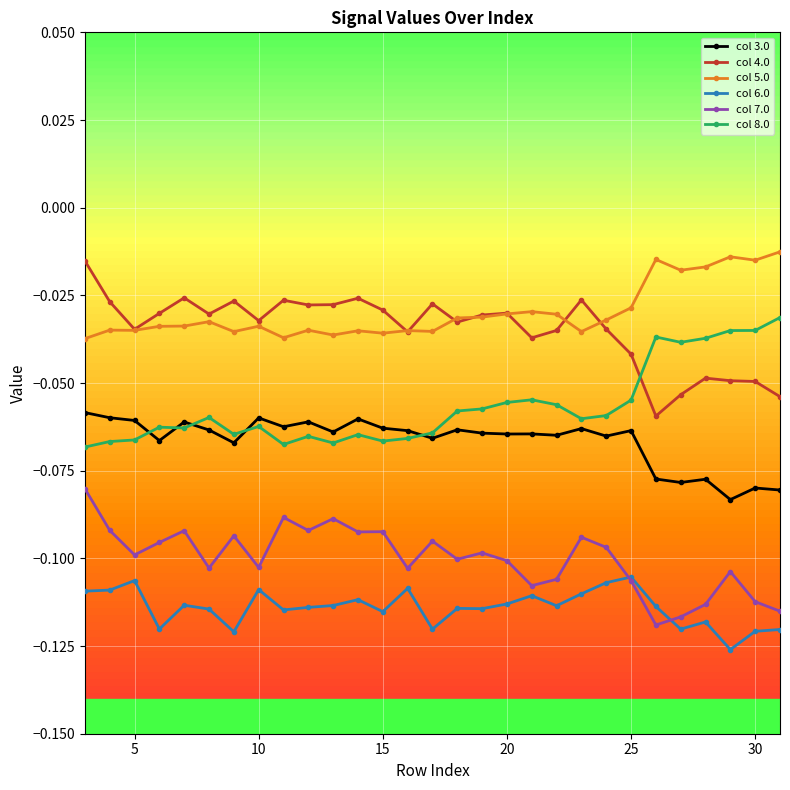

True or false: col 4.0 and col 6.0 intersect in this chart.

False